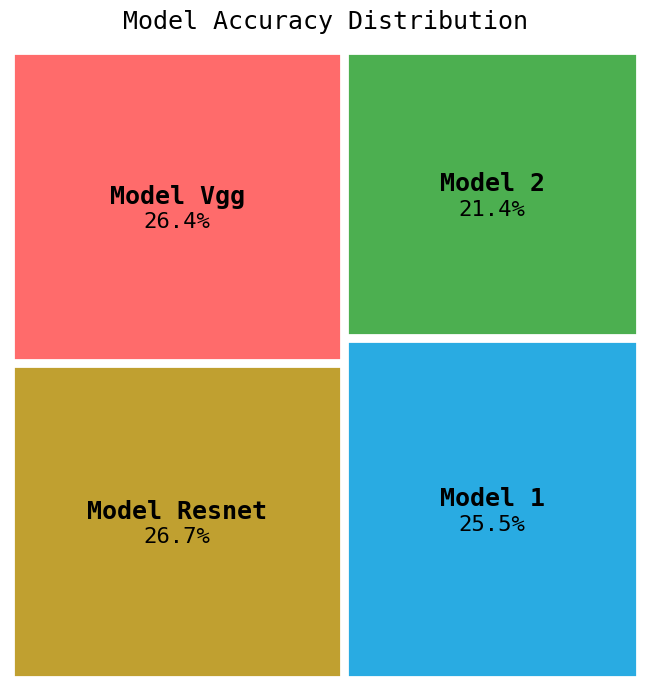

Does any single category account for the majority?

No